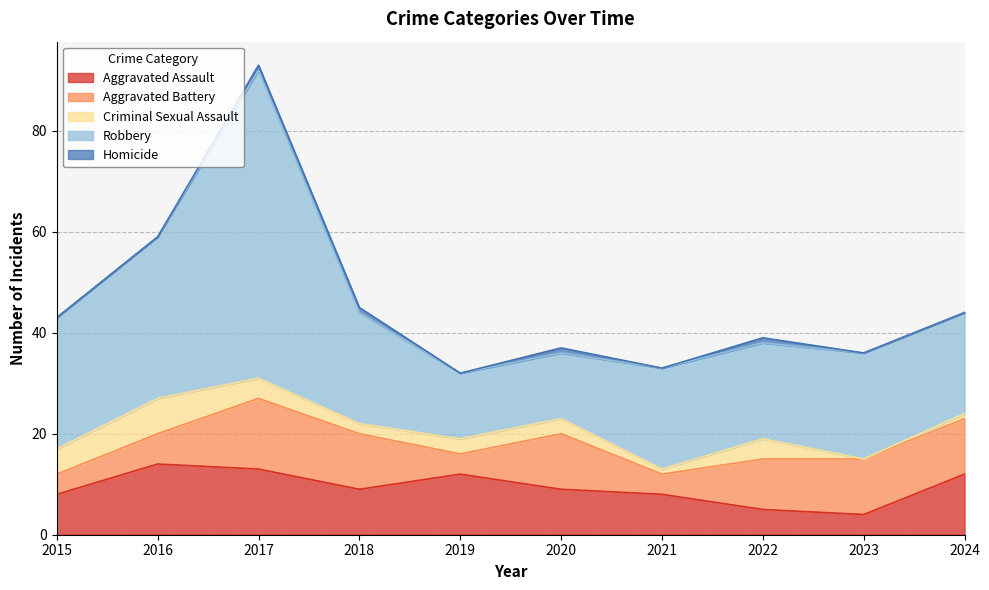

True or false: Robbery and Homicide cross at least once.

False